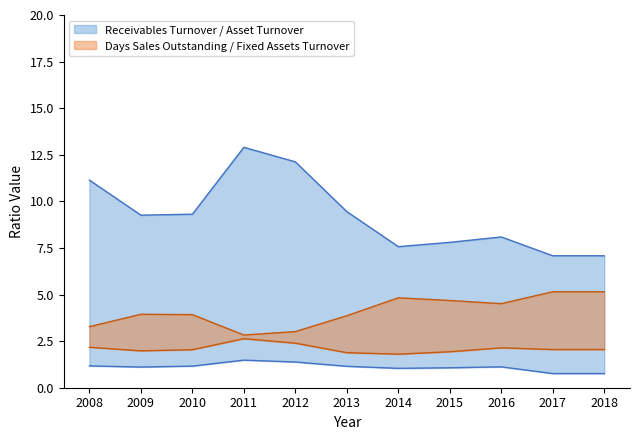

Read the Fixed Assets Turnover value at 2010.

2.0